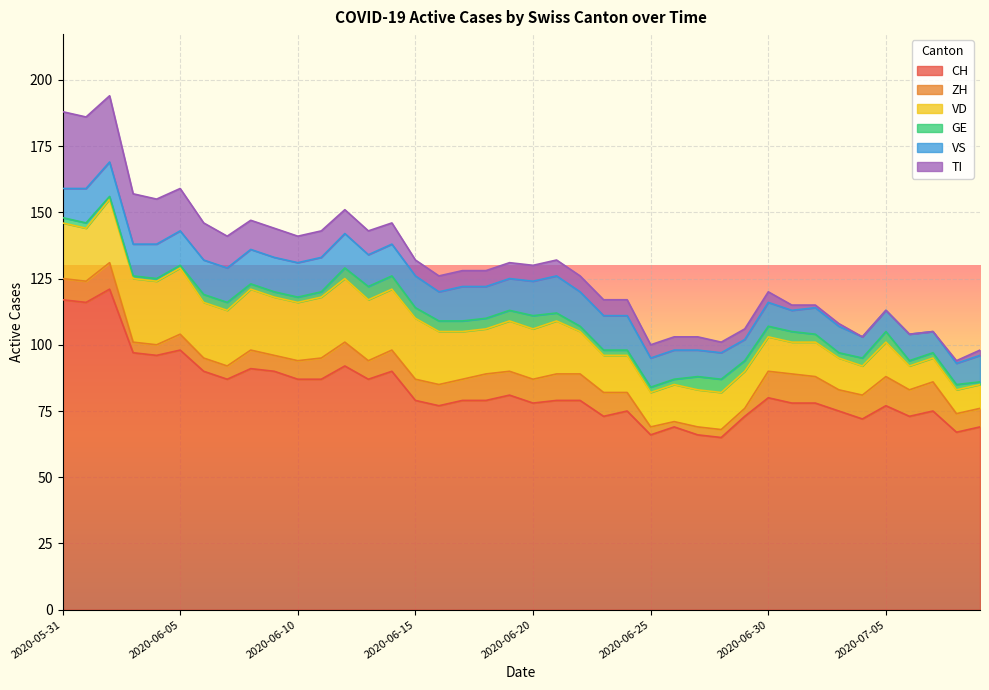

Which series has the widest spread of values?

CH